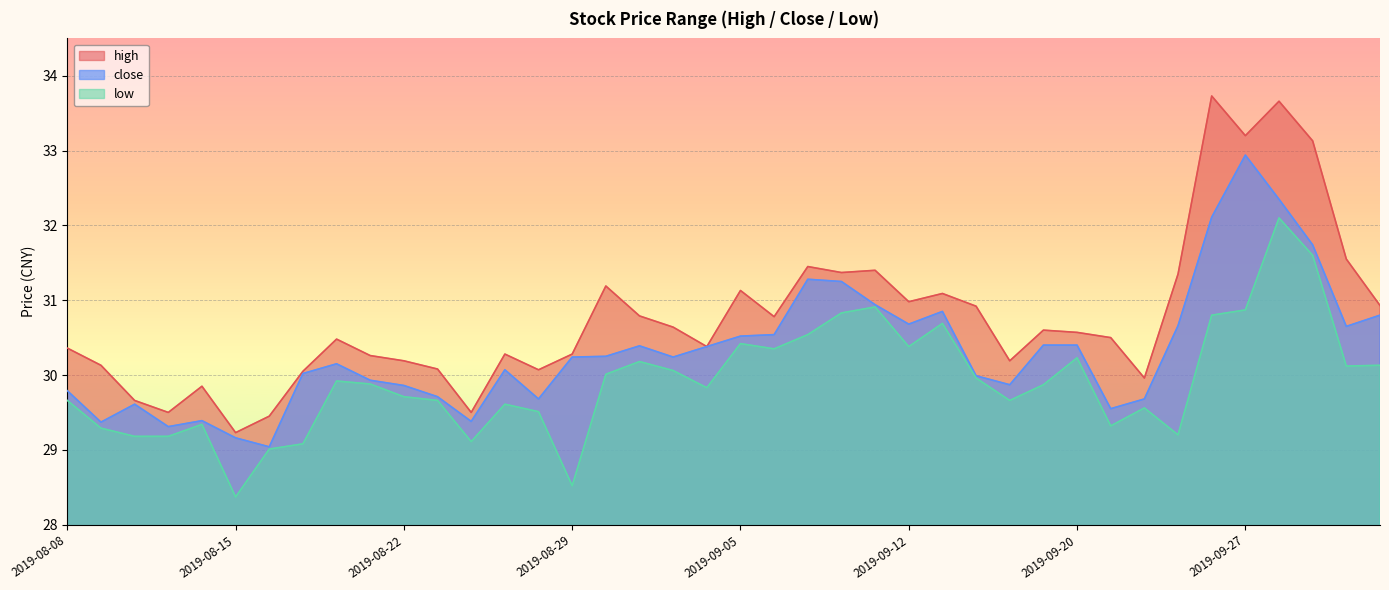

Which series has the largest total across all categories?

high